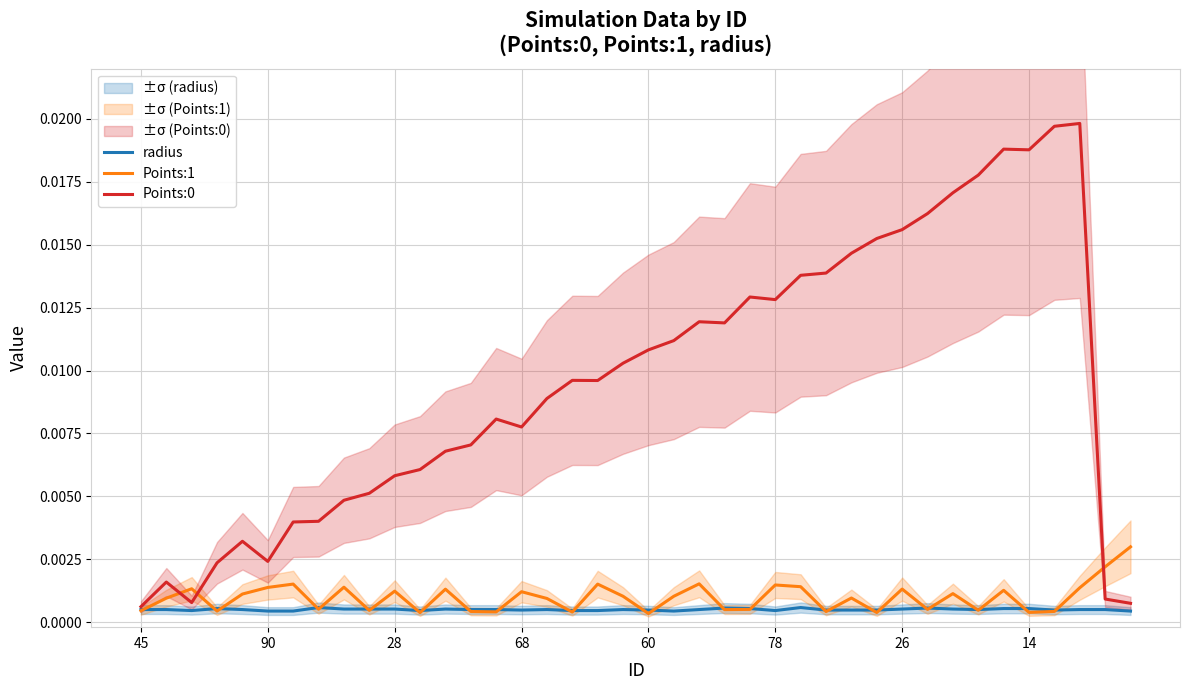

Does the chart have visible grid lines?

Yes